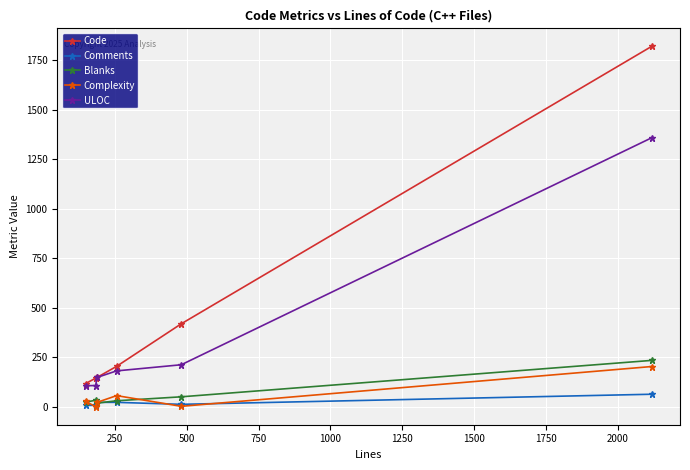

What is the greatest value displayed?

1821